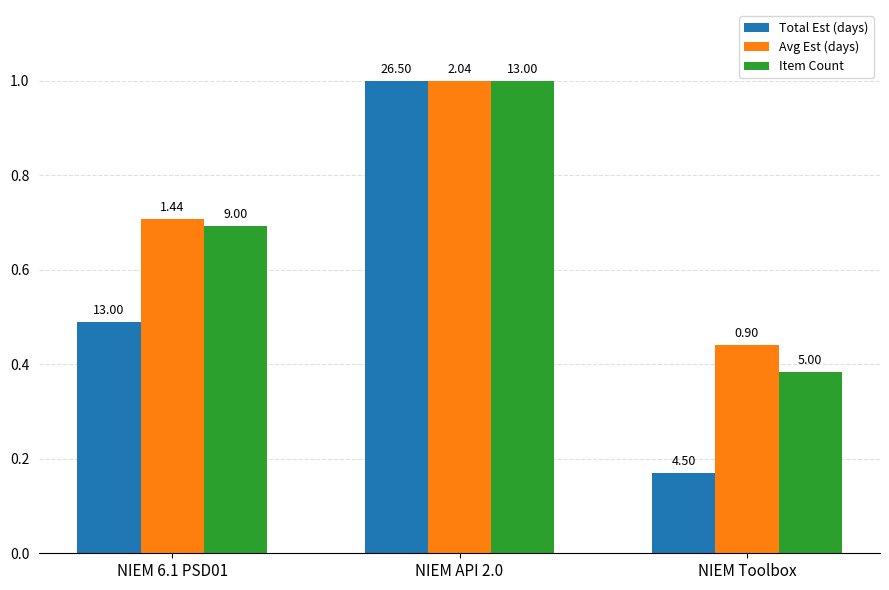

How many groups of bars are there?

3